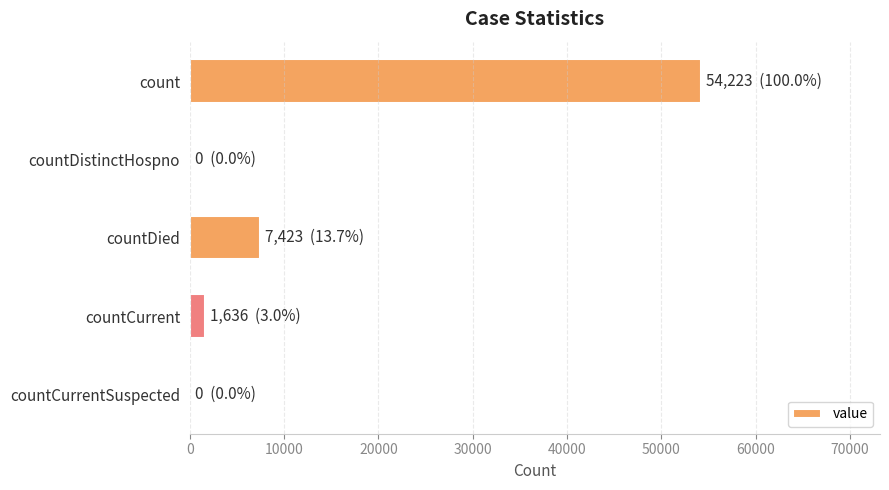

At which category does the chart reach its peak across all series?

count